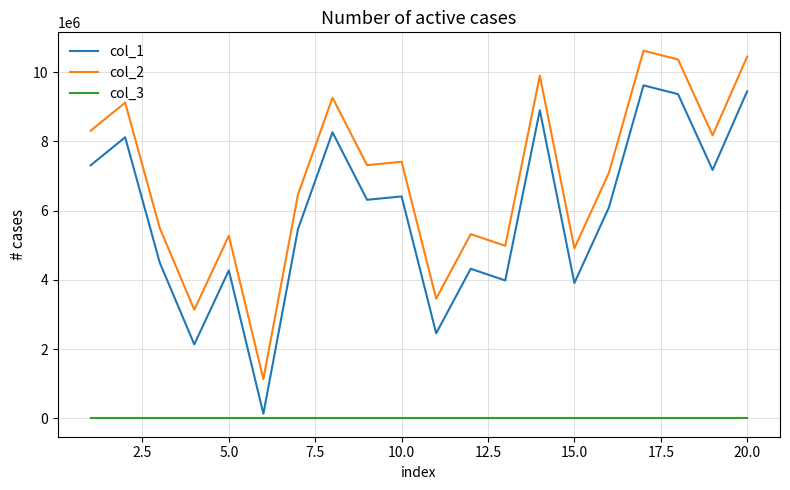

What is the smallest value displayed?

1